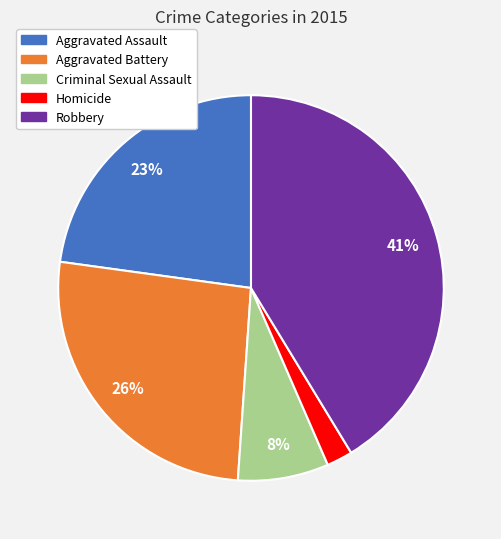

Does Robbery account for over 50% of the chart?

No